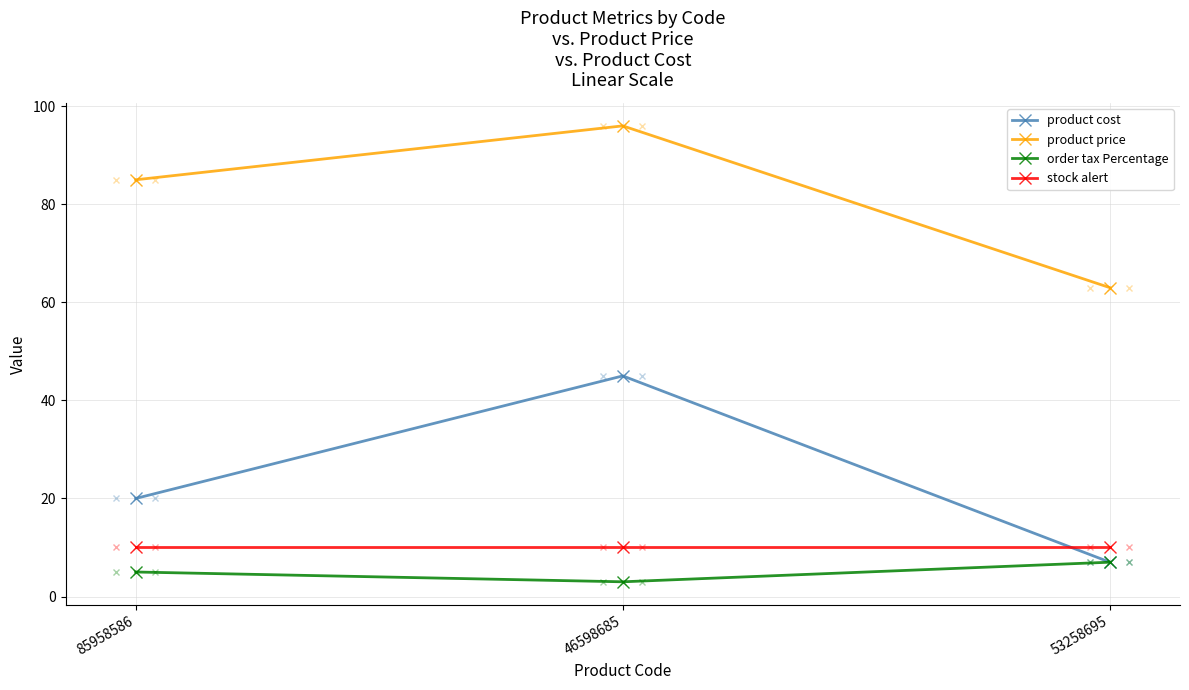

Reading left to right, what are all the values shown in this chart?

product cost: 85958586=20	46598685=45	53258695=7
product price: 85958586=85	46598685=96	53258695=63
order tax Percentage: 85958586=5	46598685=3	53258695=7
stock alert: 85958586=10	46598685=10	53258695=10